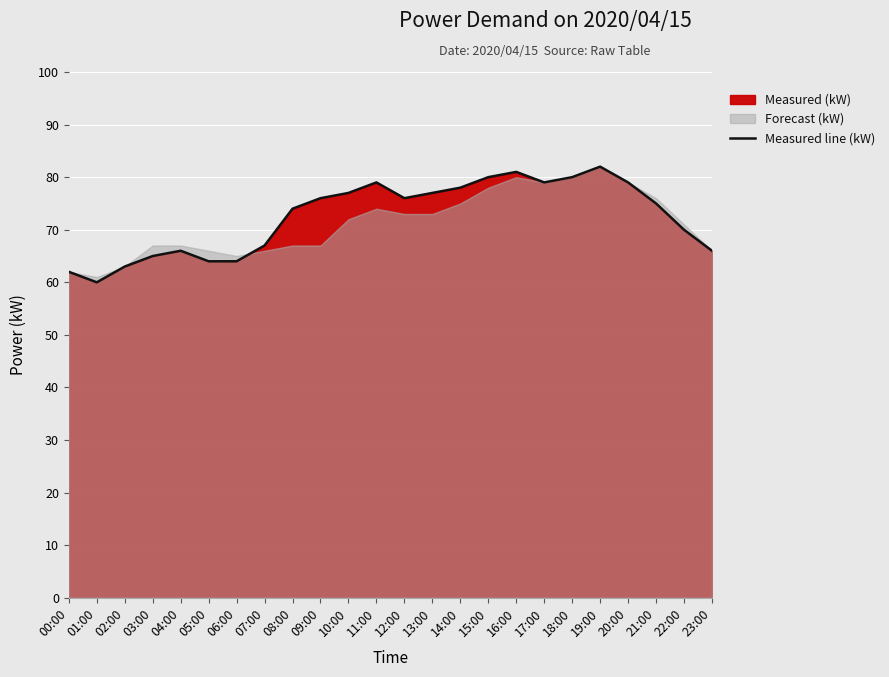

How many interior local peaks (higher than both neighbors) does the data have?

4